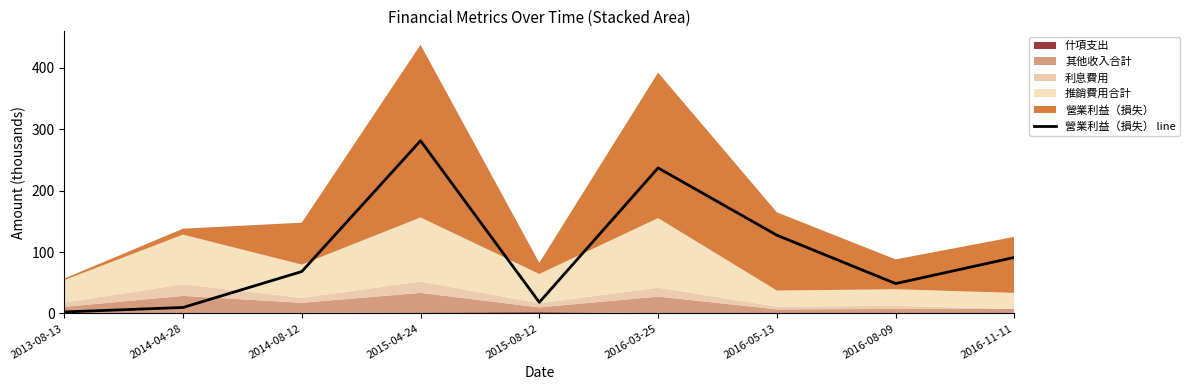

Reading right to left, what are all the values shown in this chart?

91.2	48.6	127.4	237.0	18.1	281.2	68.2	9.7	2.4